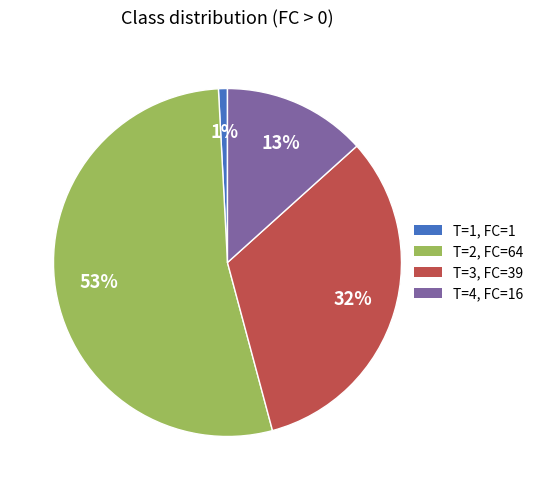

The T=1, FC=1 slice represents 1% of the pie. True or false?

True